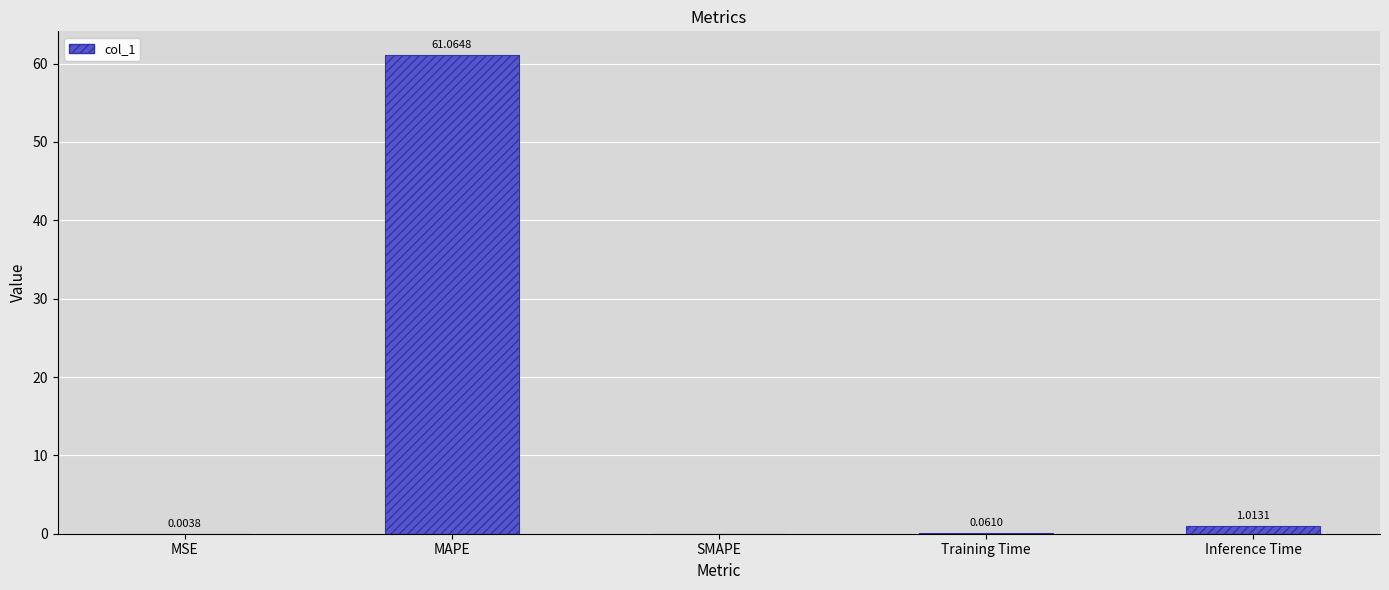

Are the bars horizontal?

No